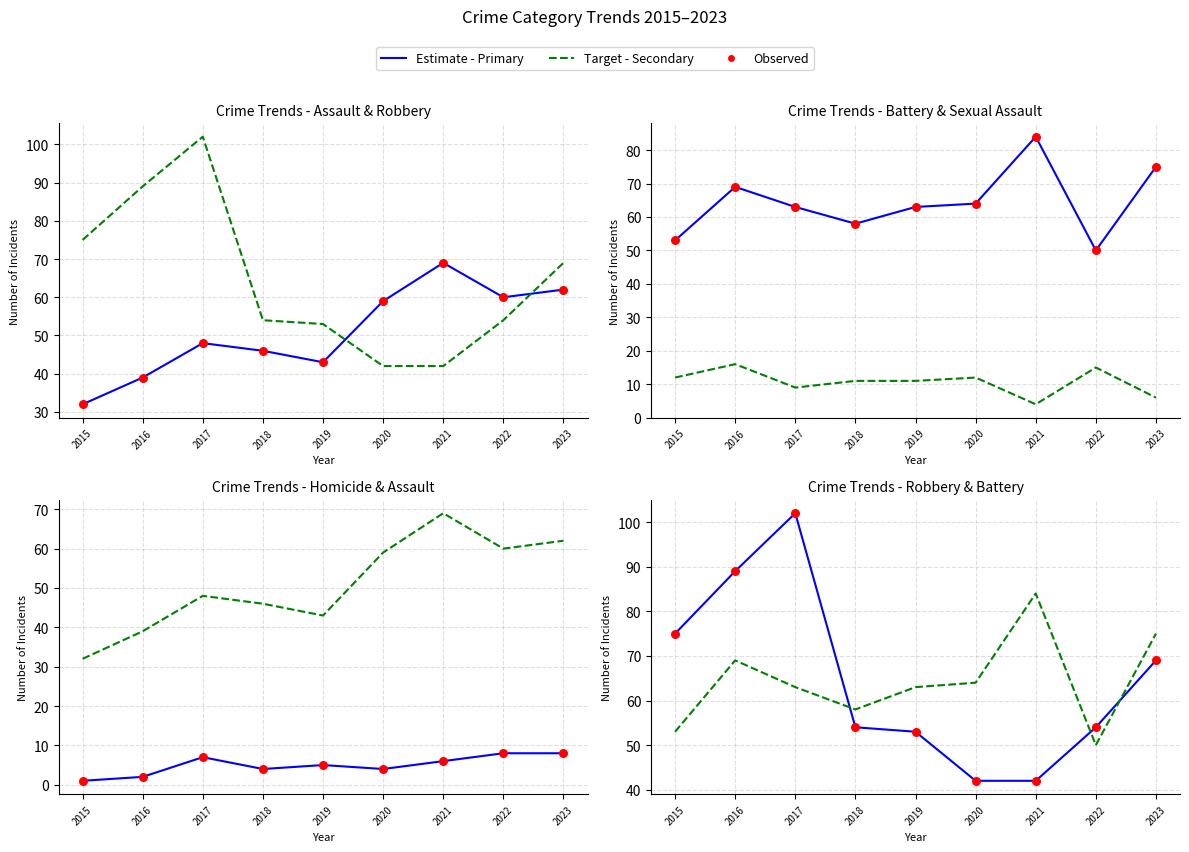

Which series contains the lowest Y value?

Homicide